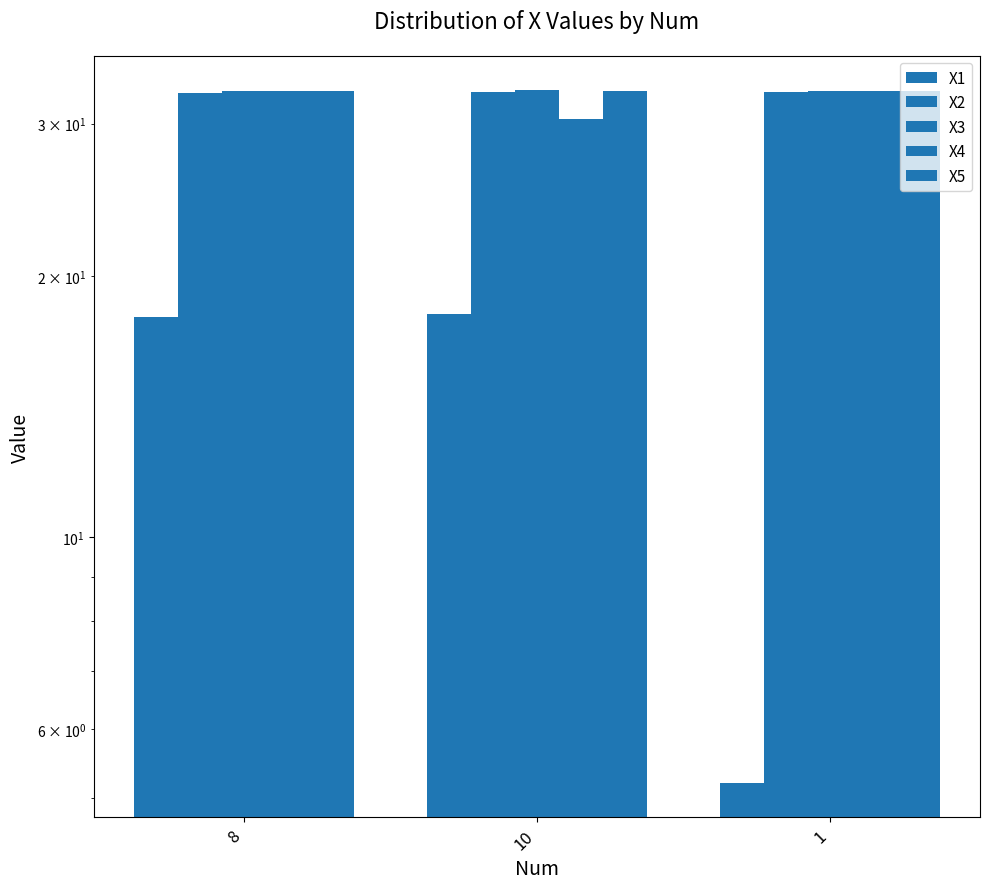

Which series has the widest spread of values?

X1